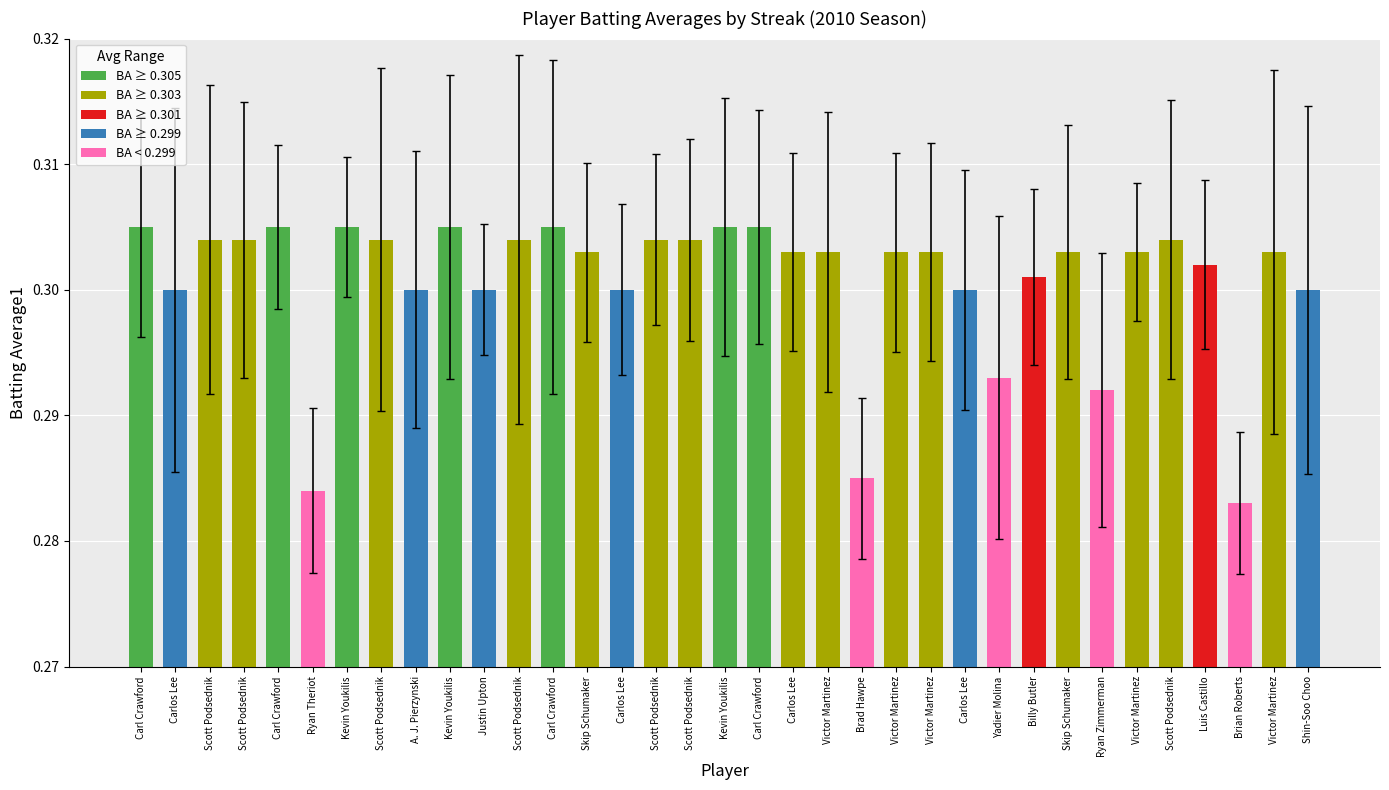

Does the chart contain any negative values?

No